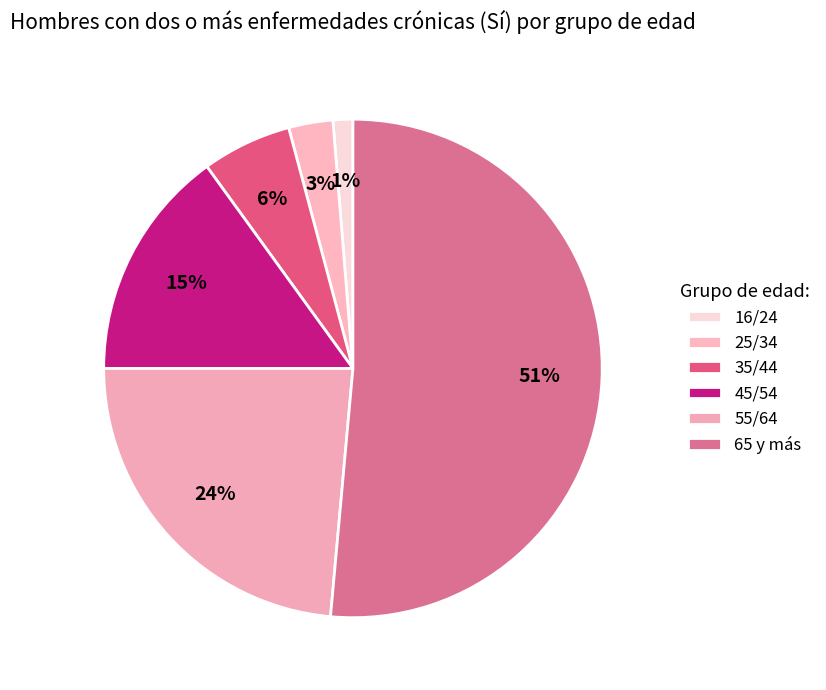

The 65 y más slice represents 51% of the pie. True or false?

True